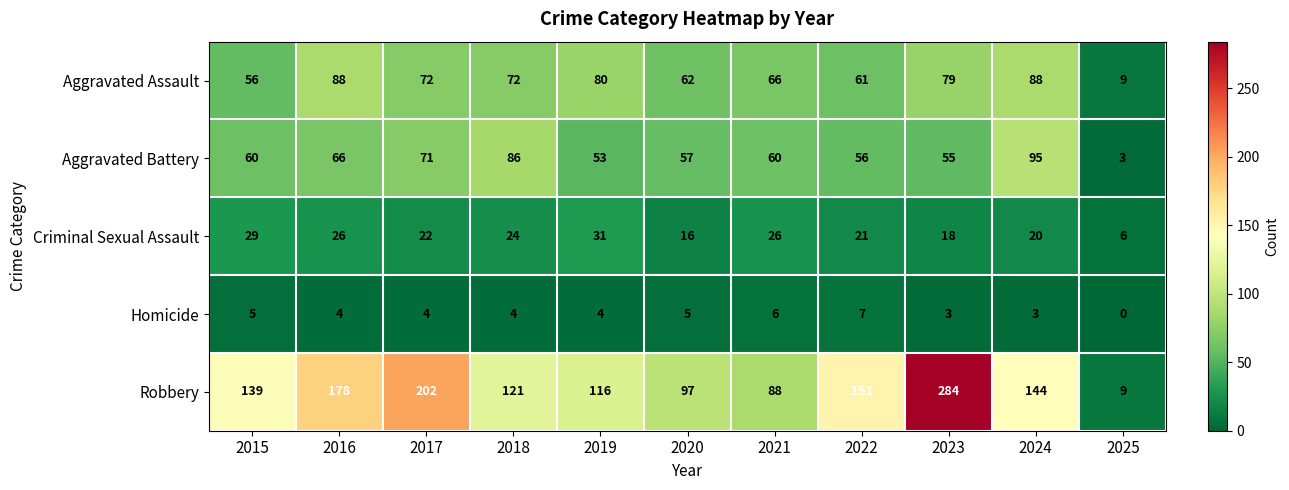

The value of Homicide at 2016 is 6. True or false?

False